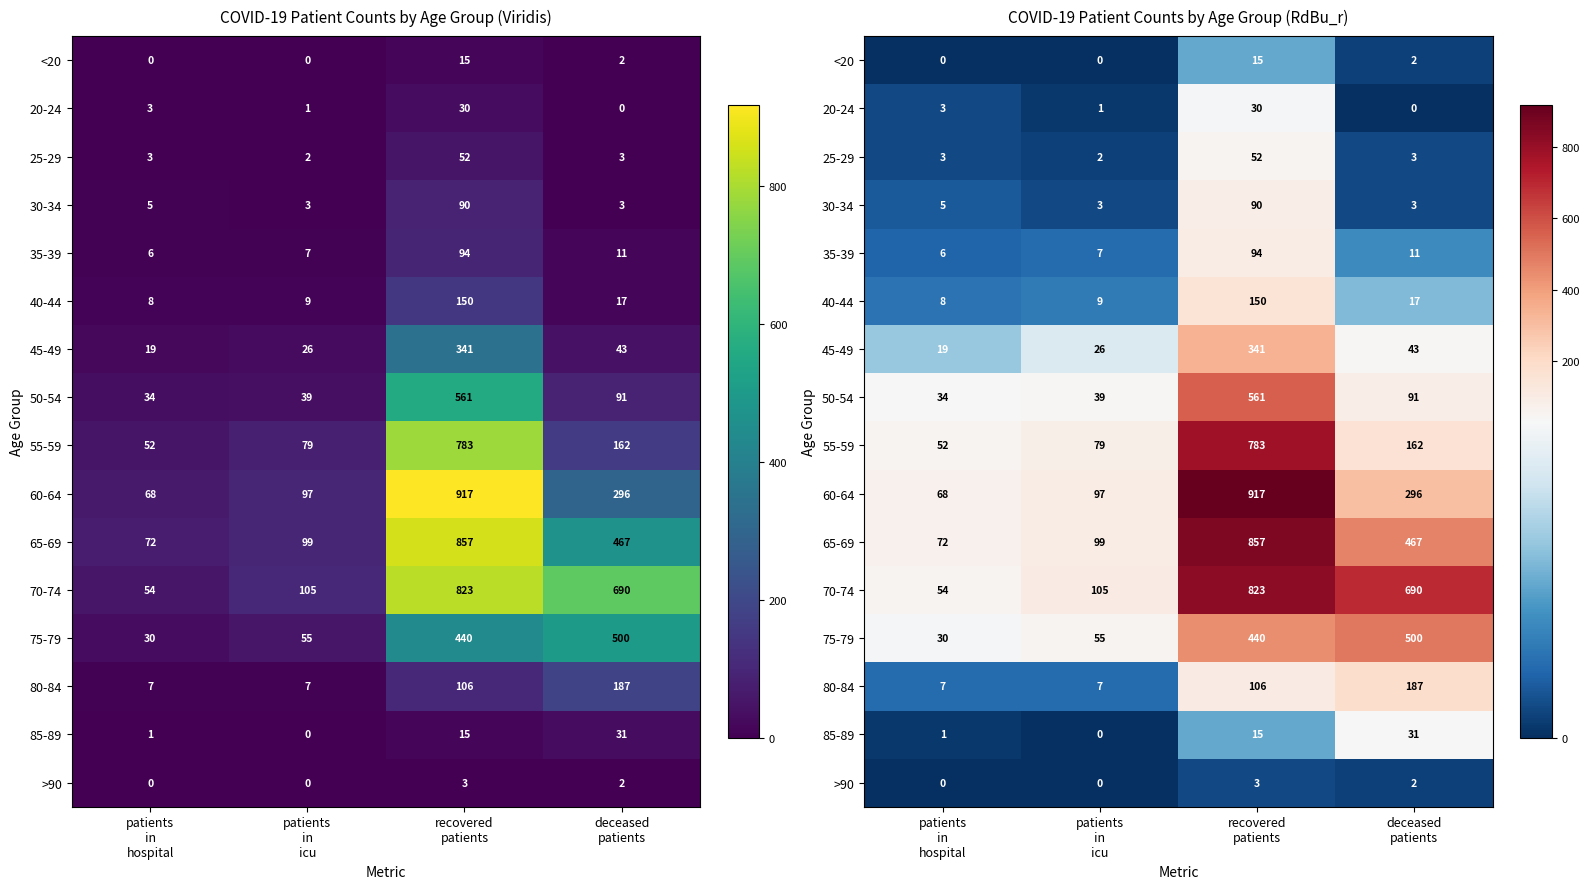

The 25-29 series shows 4 at patients in hospital. True or false?

False